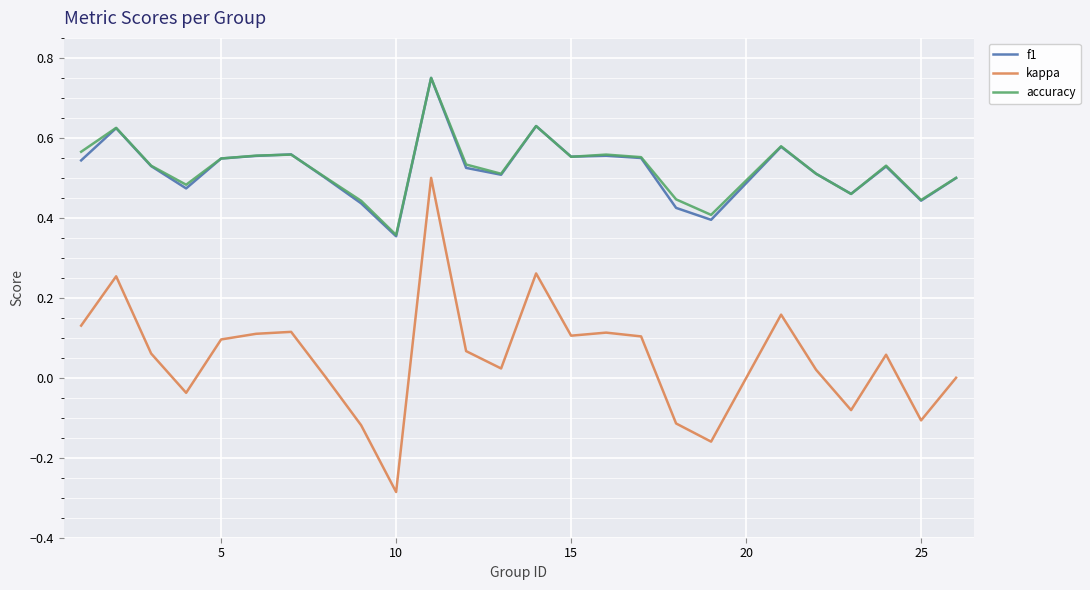

Which series has the widest spread of values?

kappa